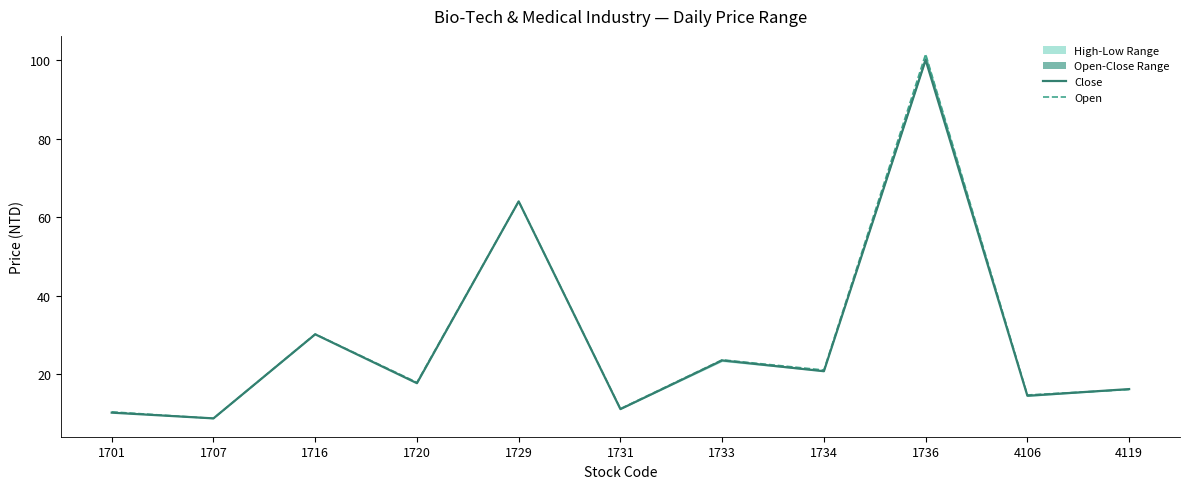

How many categories are shown in the chart?

11